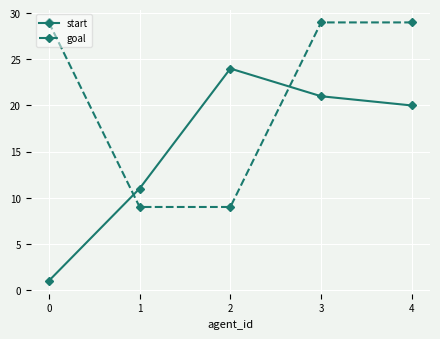

Is this an area chart (filled region under the line)?

No